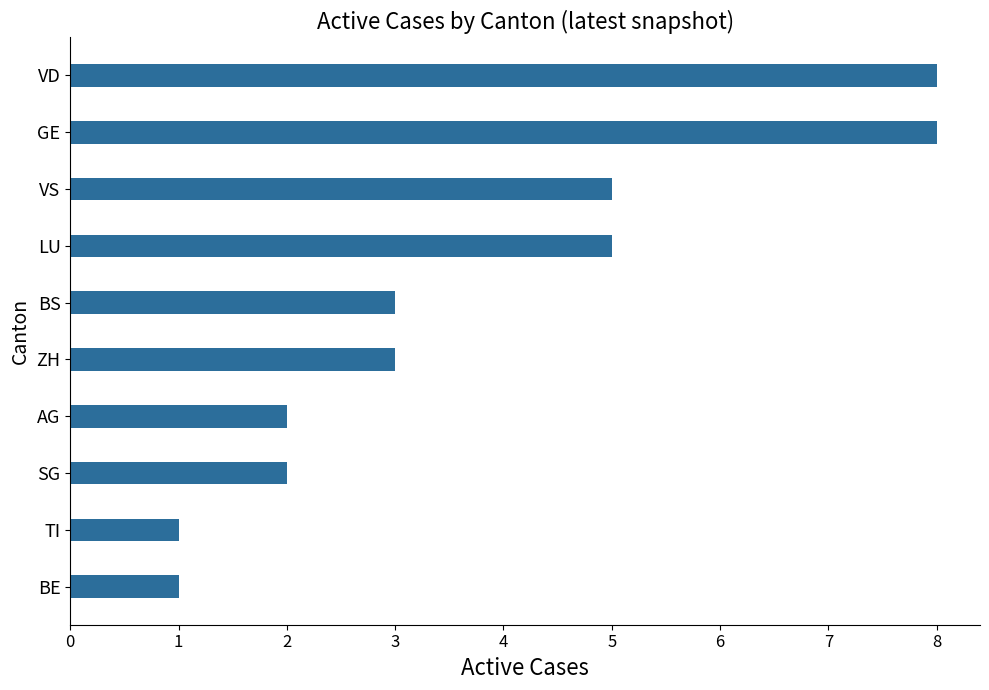

Is it true that the value at VD is 8?

True